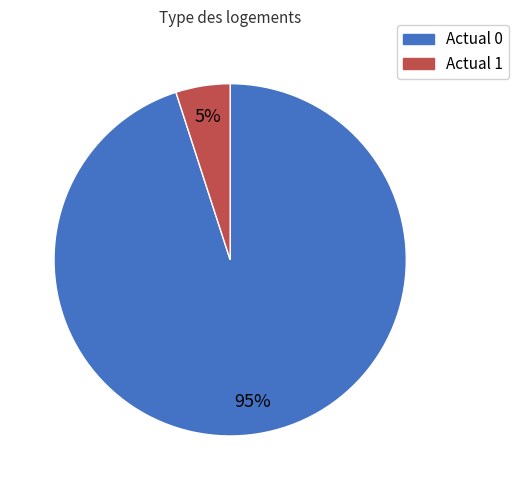

To the nearest percent, what is the difference between the largest and smallest slice percentages?

90%